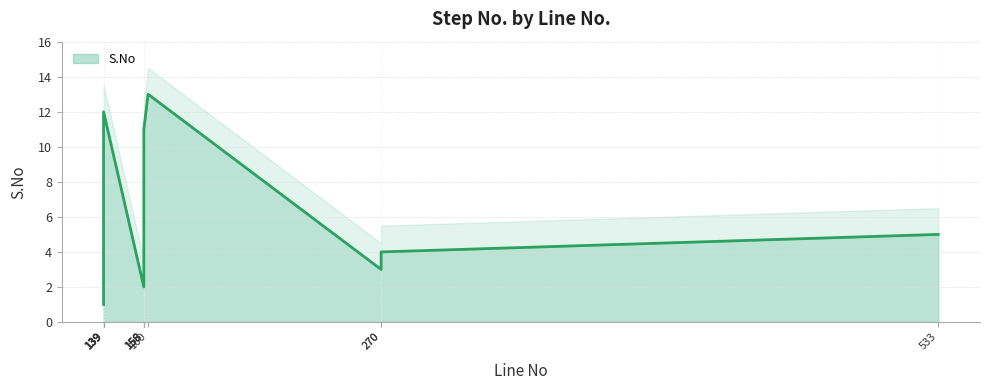

Does the chart display data point markers on the line(s)?

No